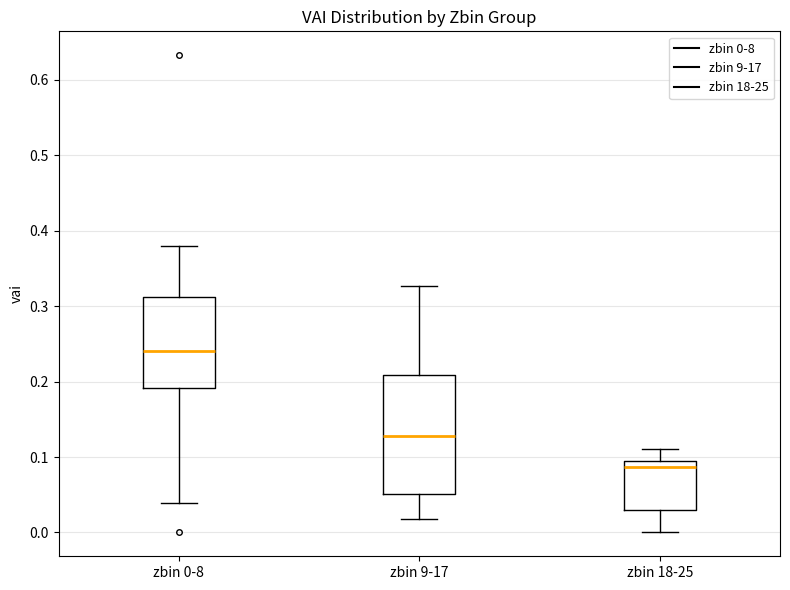

Where is the lower edge of the box for zbin 9-17 on the y-axis? The values are not printed on the chart, so give them approximately, as read against the axis.

0.05